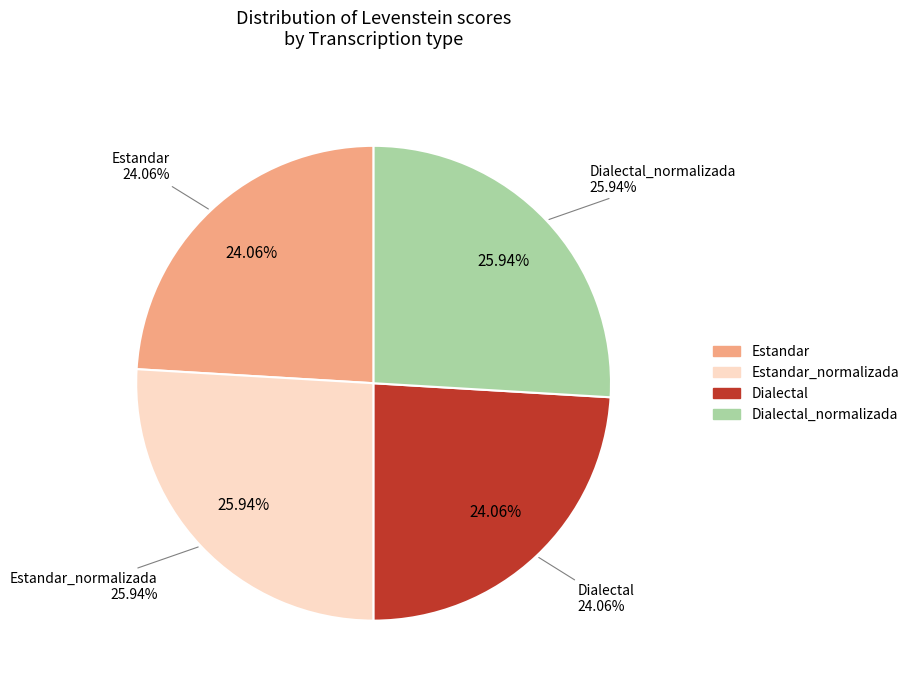

Rank the categories by value from lowest to highest.

Estandar, Dialectal, Estandar_normalizada, Dialectal_normalizada